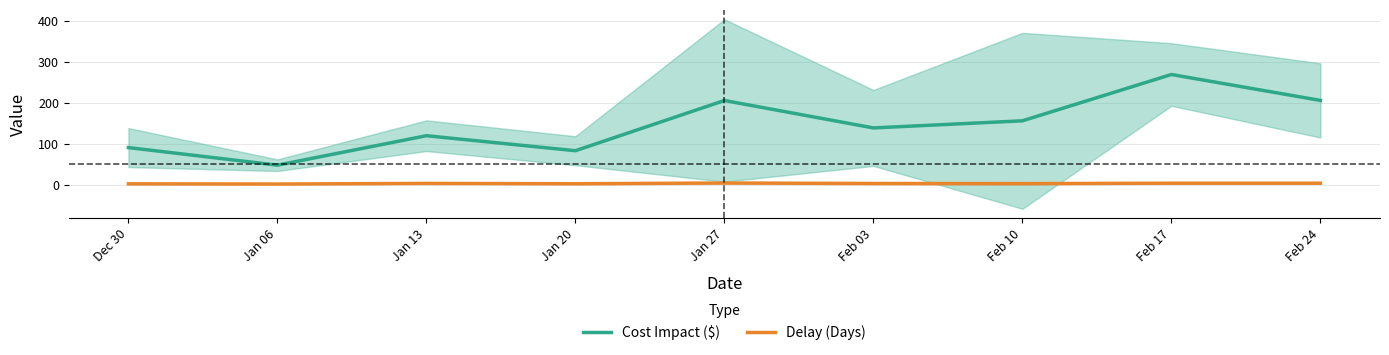

Is it true that Delay (Days) equals 4.6 at Feb 10?

False